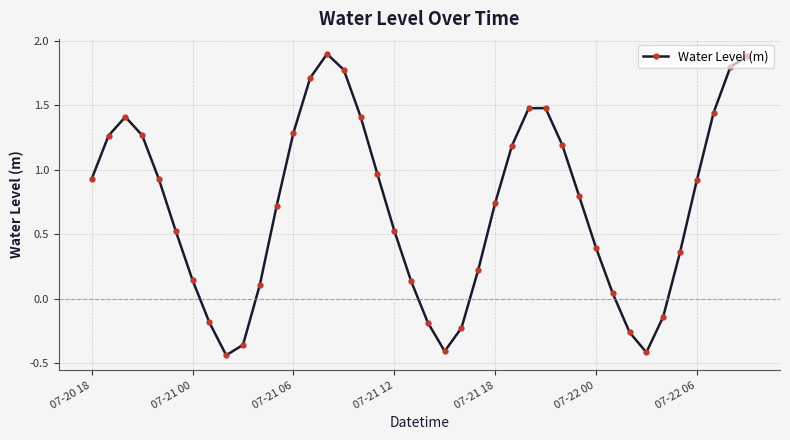

How many distinct data groups are displayed?

1